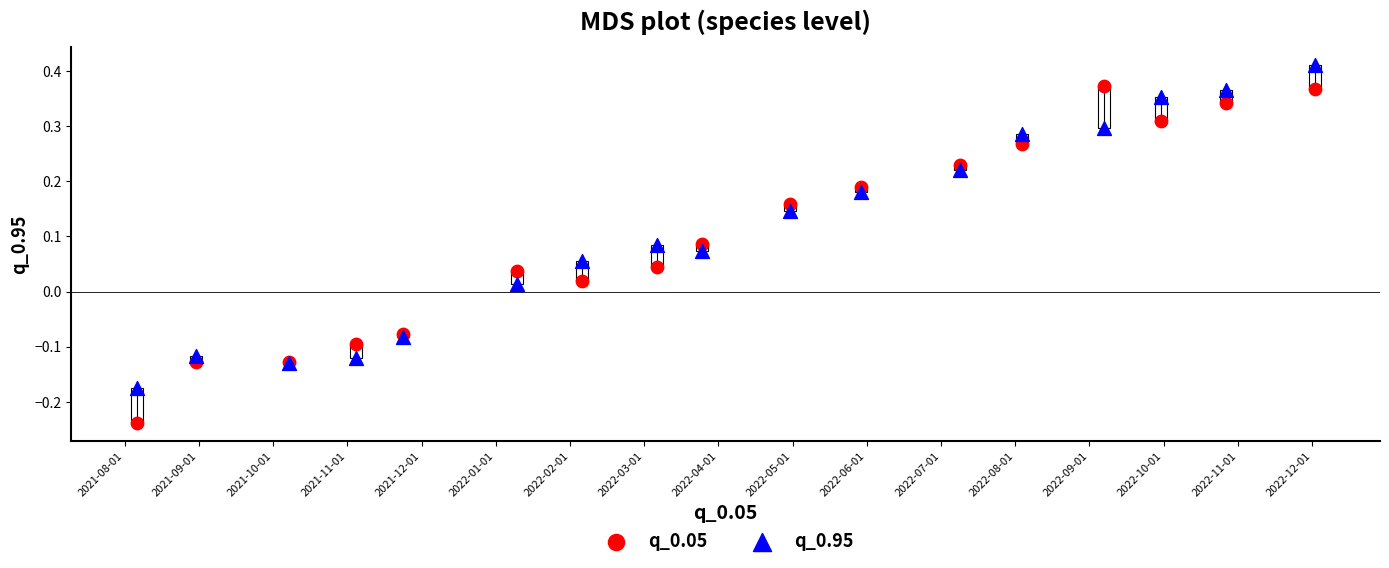

Which series has the largest Y range (max minus min)?

q_0.05